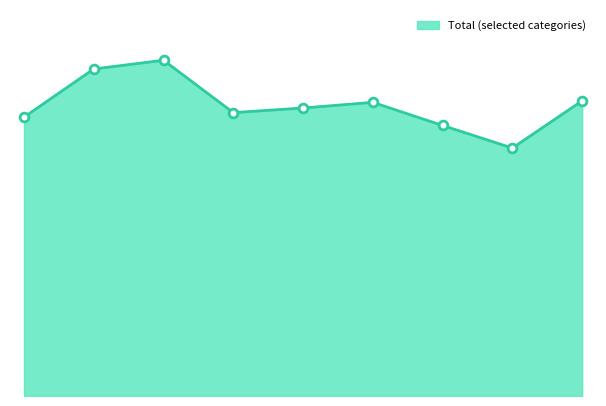

Is this an area chart (filled region under the line)?

Yes